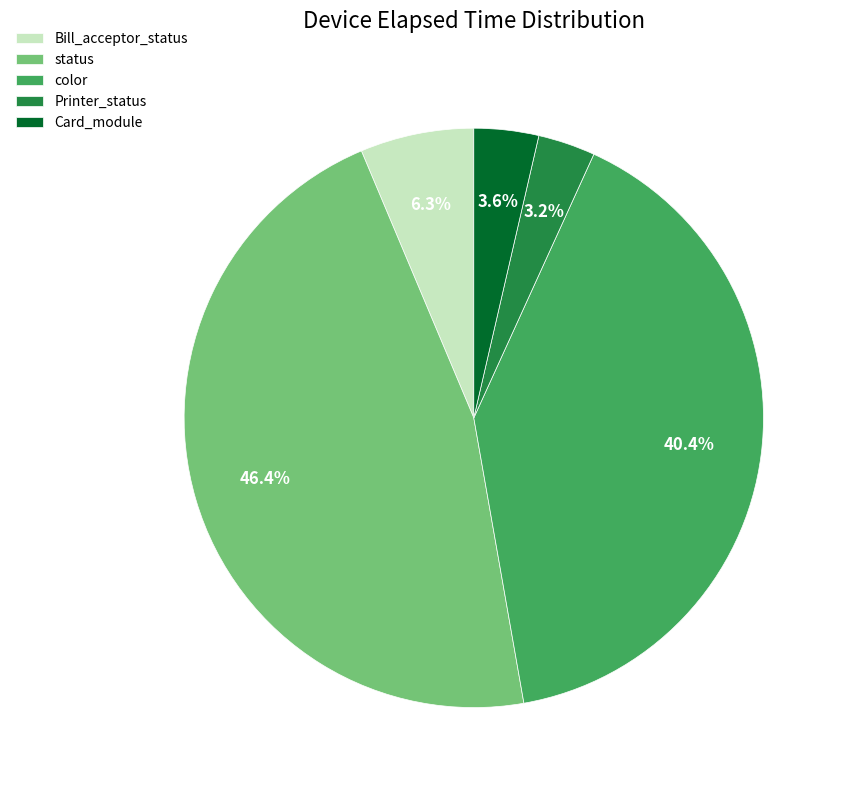

To the nearest percent, what is the average slice percentage?

20%